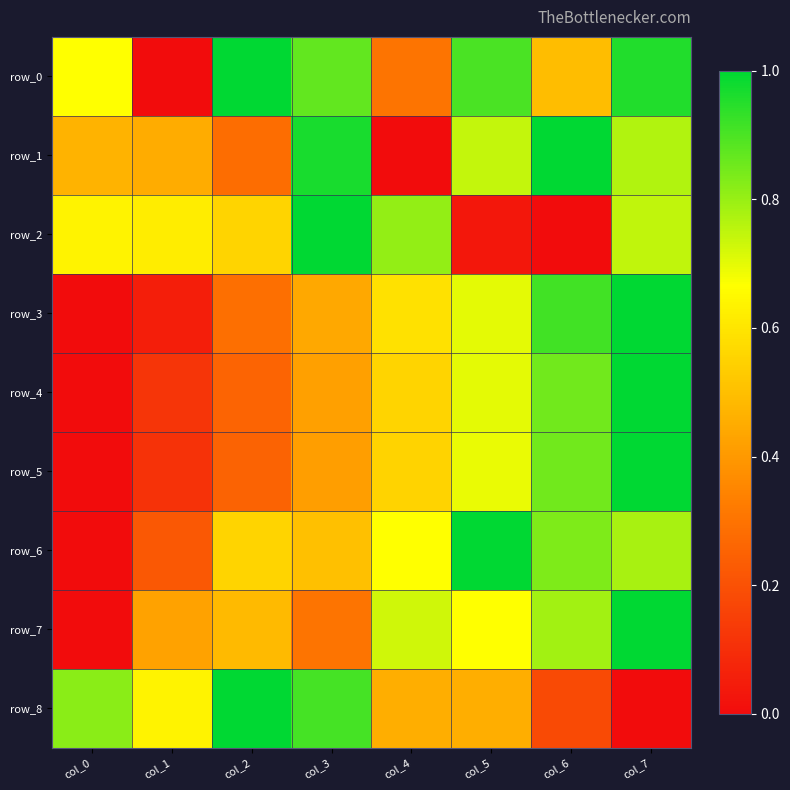

How many distinct data groups are displayed?

9